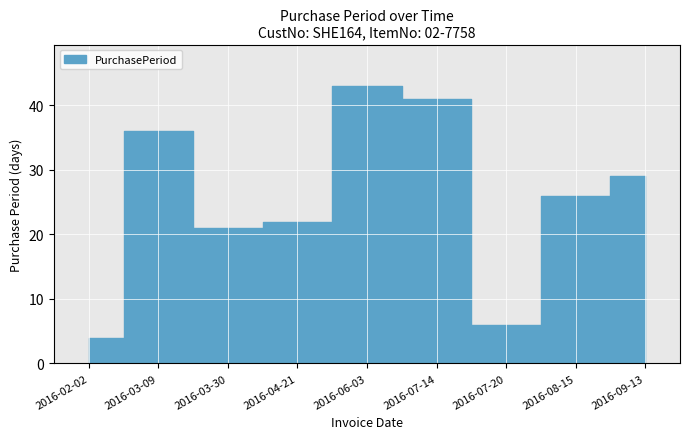

True or false: the data shows 49 at 2016-09-13.

False